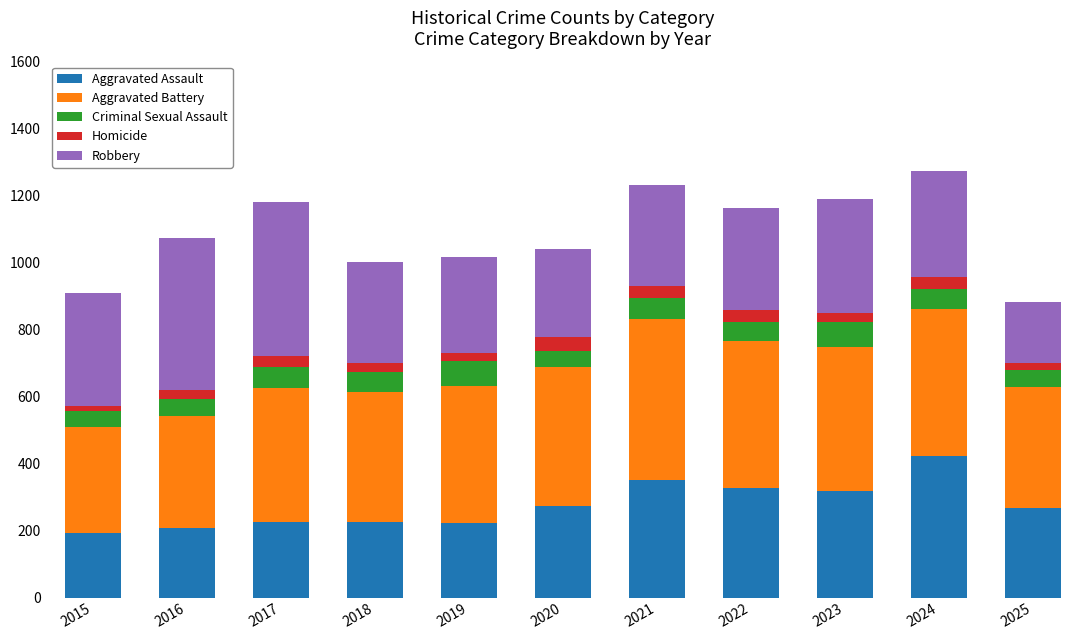

True or false: Aggravated Assault has a value of 225 at 2018.

True